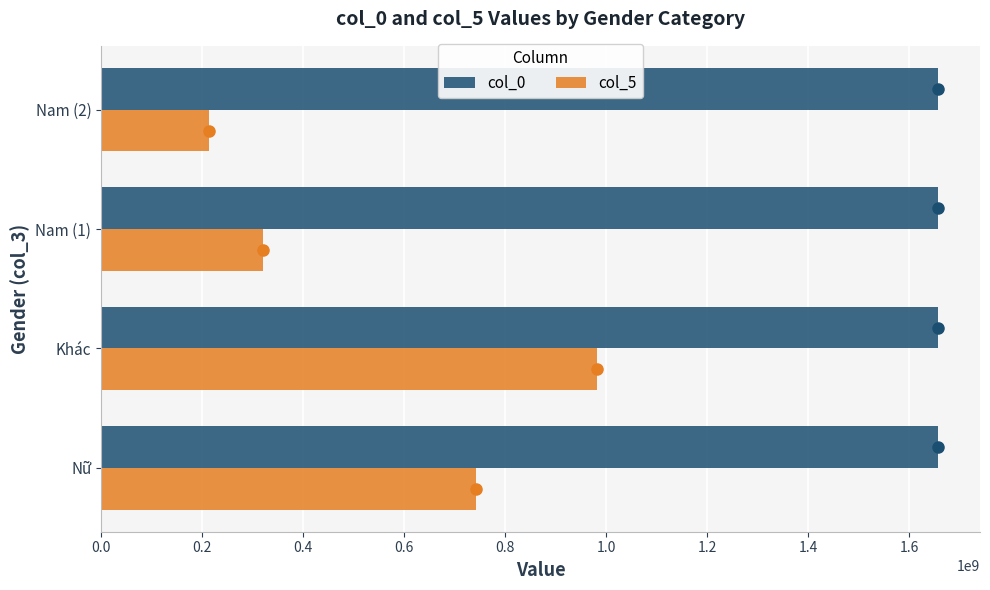

What is the sum of all col_0 values?

6630592761